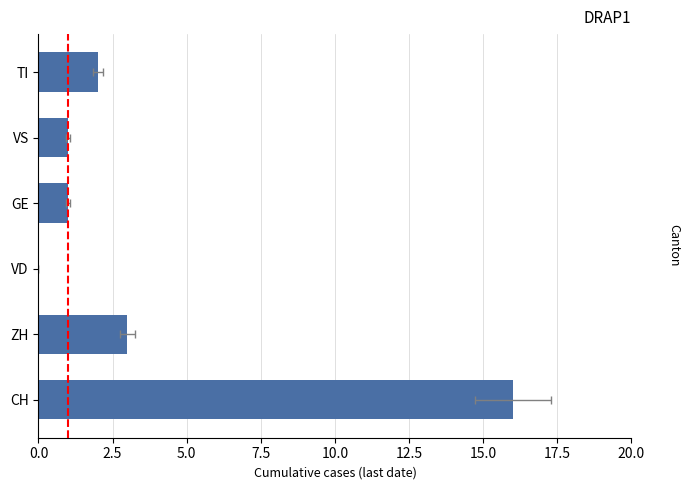

What position from the right is TI?

1